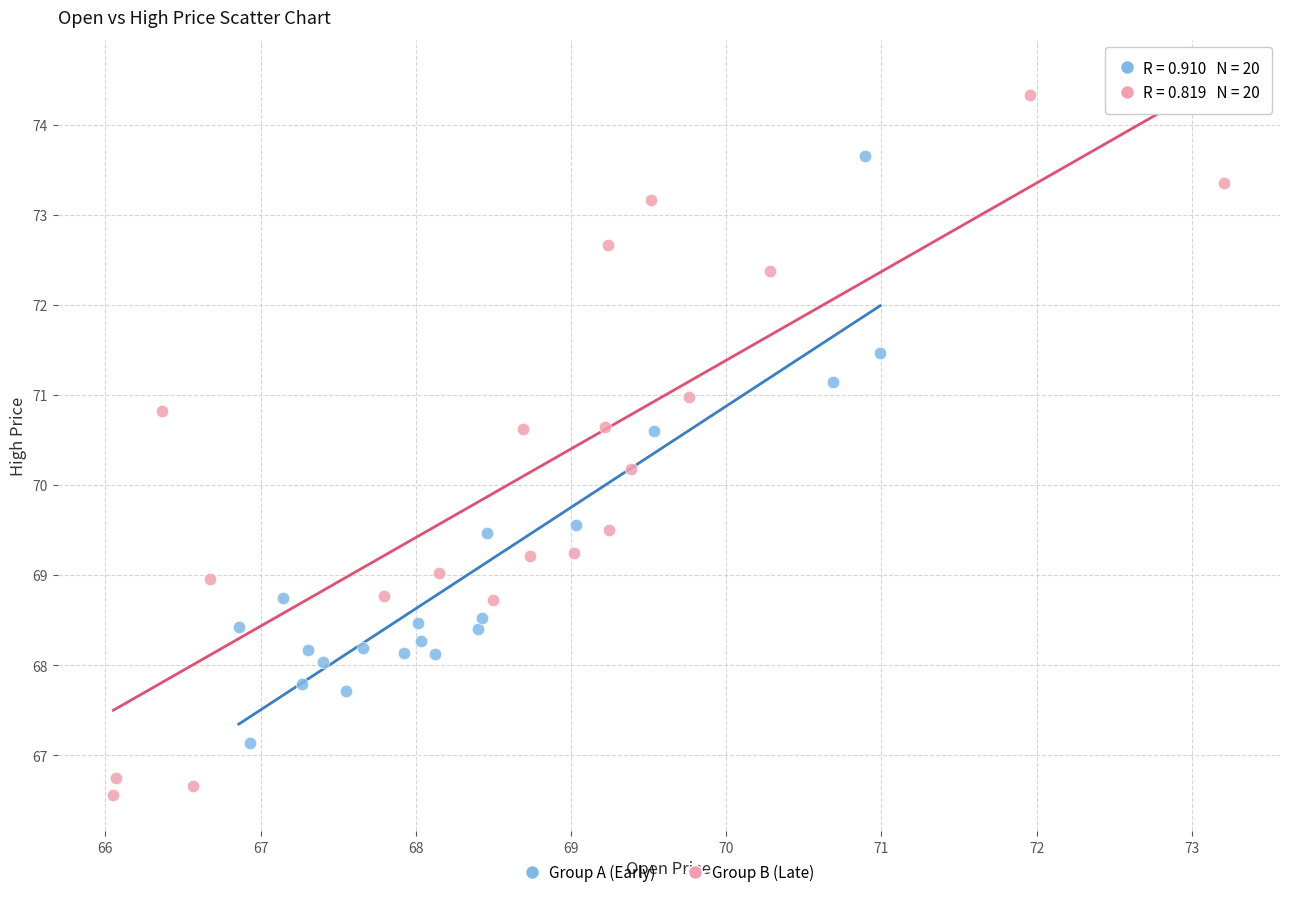

Which series reaches the maximum Y coordinate?

Group B (Late)